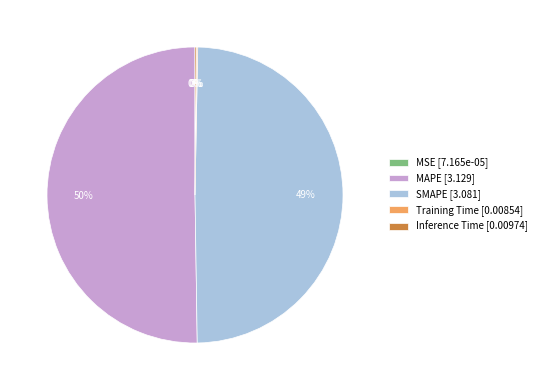

To the nearest percent, what percentage of the pie is SMAPE [3.081]?

49%